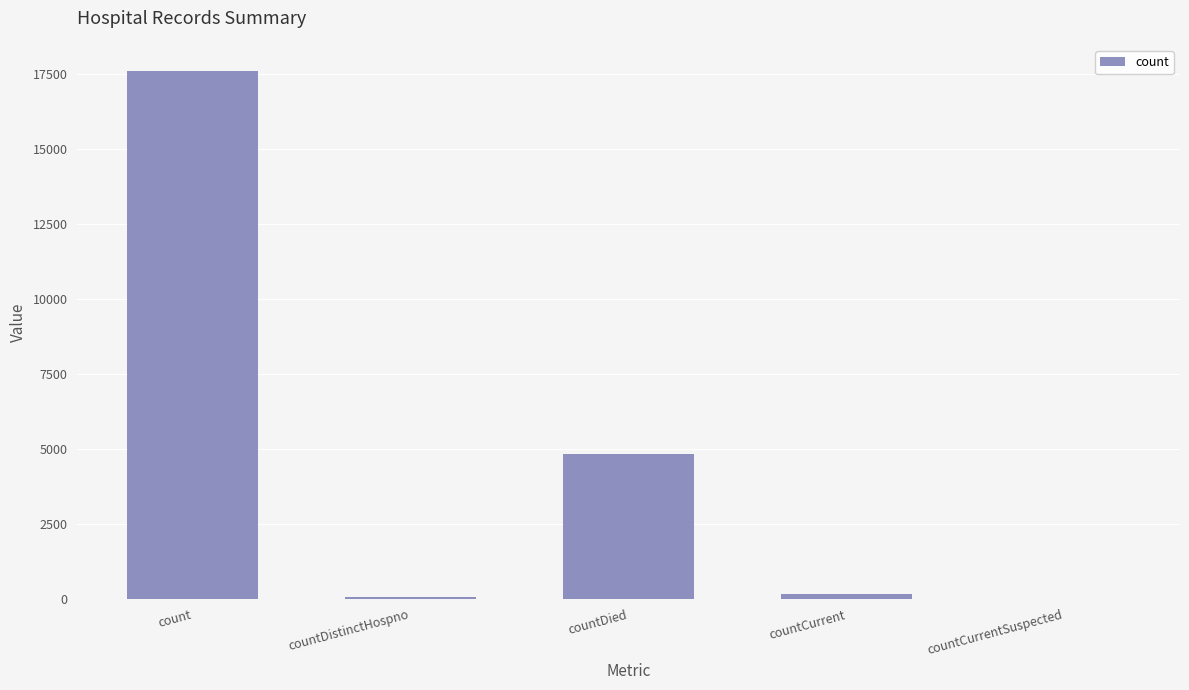

Which label corresponds to the largest value in the chart?

count